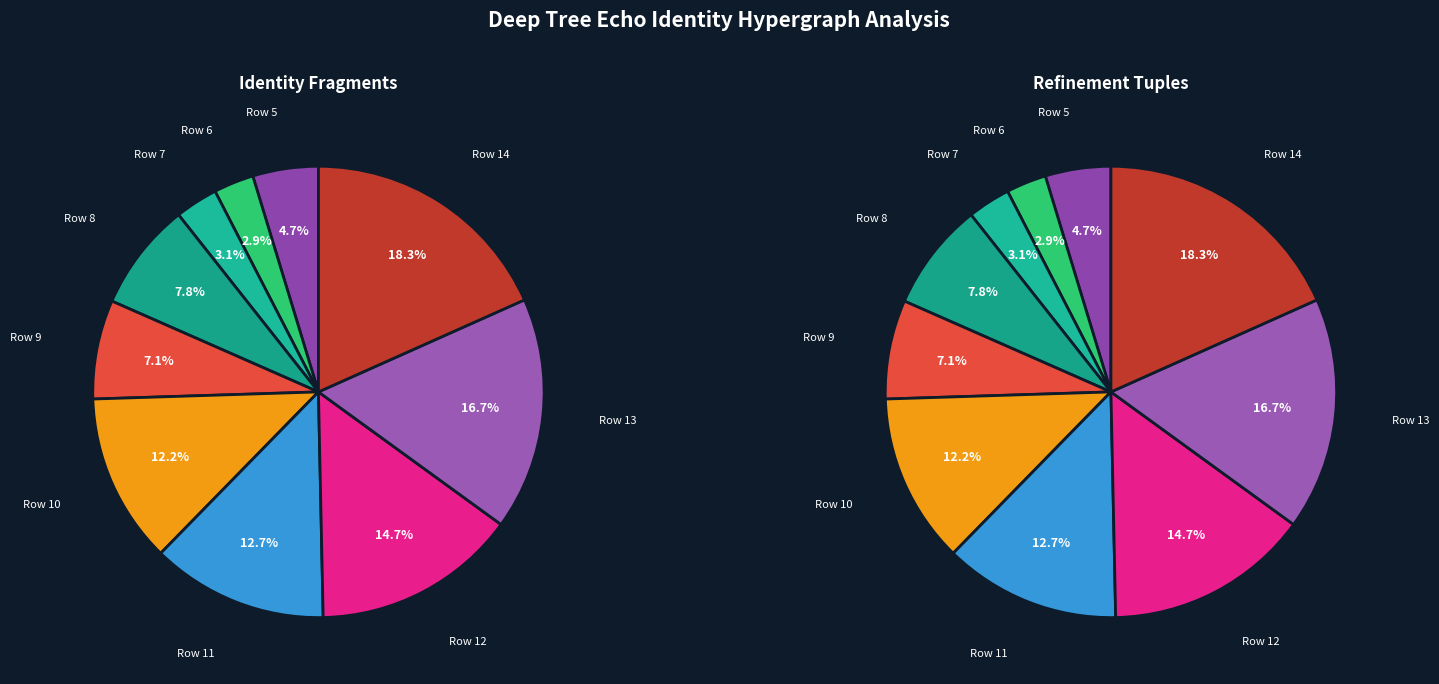

Combined, what portion of the pie is Row 12 and Row 7?

17.7%